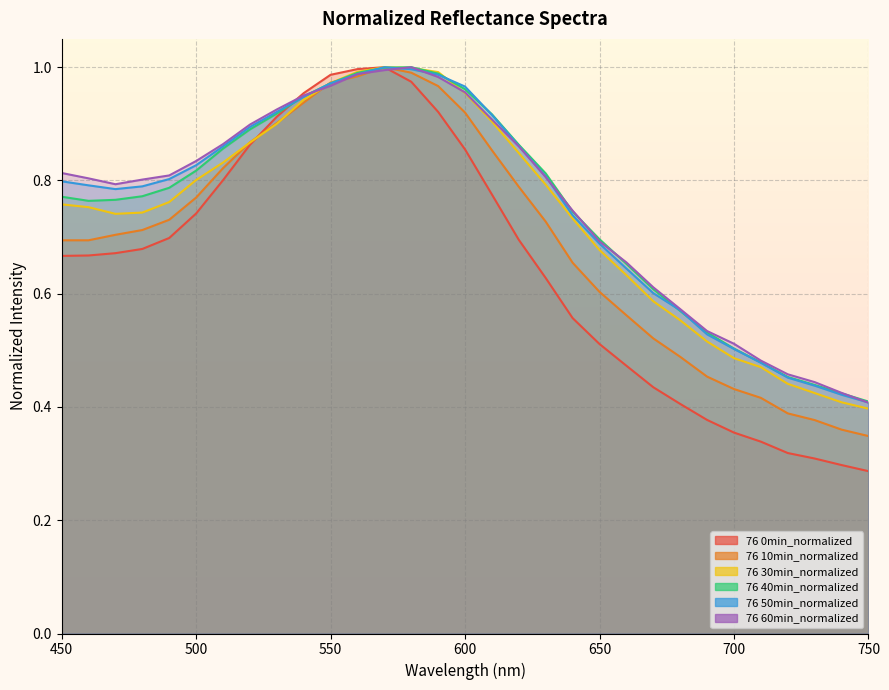

What is the smallest value displayed?

0.3